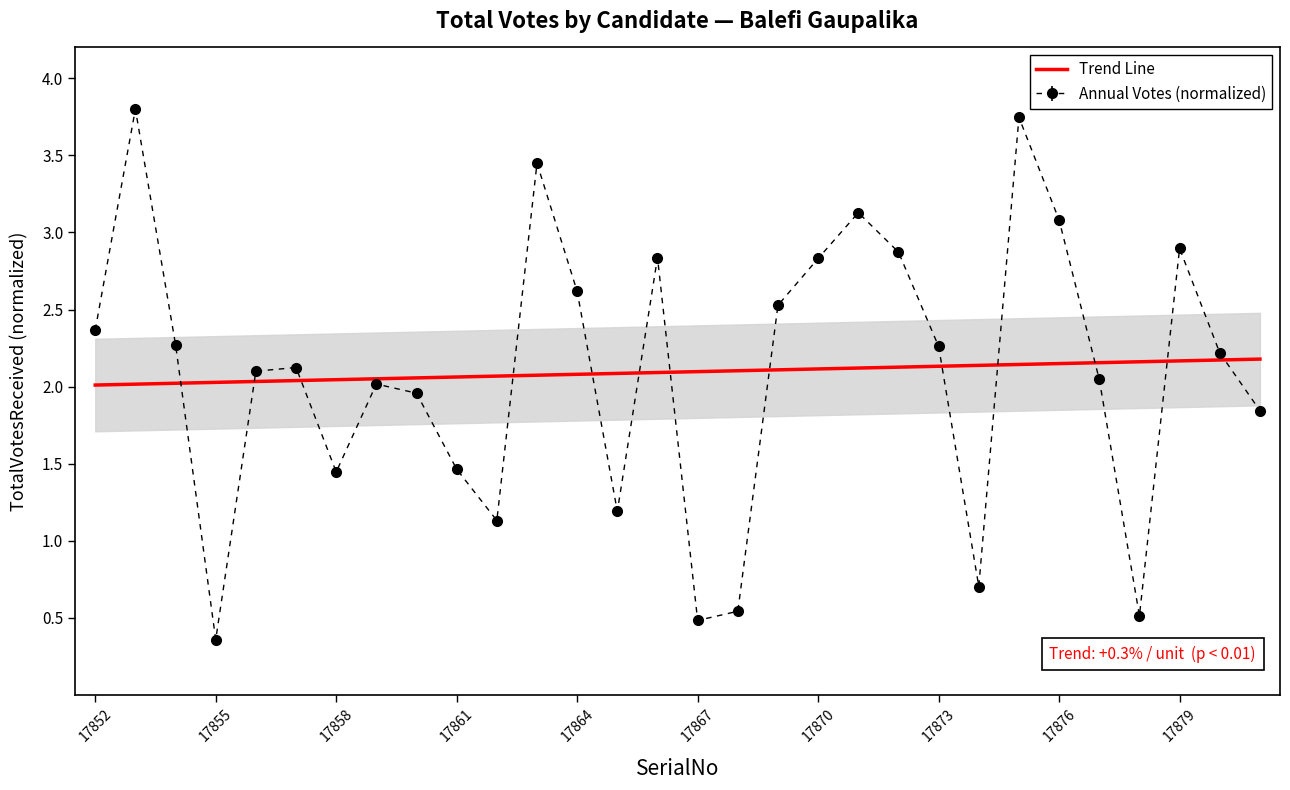

Rank the categories by value from lowest to highest.

17855, 17867, 17878, 17868, 17874, 17862, 17865, 17858, 17861, 17881, 17860, 17859, 17877, 17856, 17857, 17880, 17873, 17854, 17852, 17869, 17864, 17870, 17866, 17872, 17879, 17876, 17871, 17863, 17875, 17853